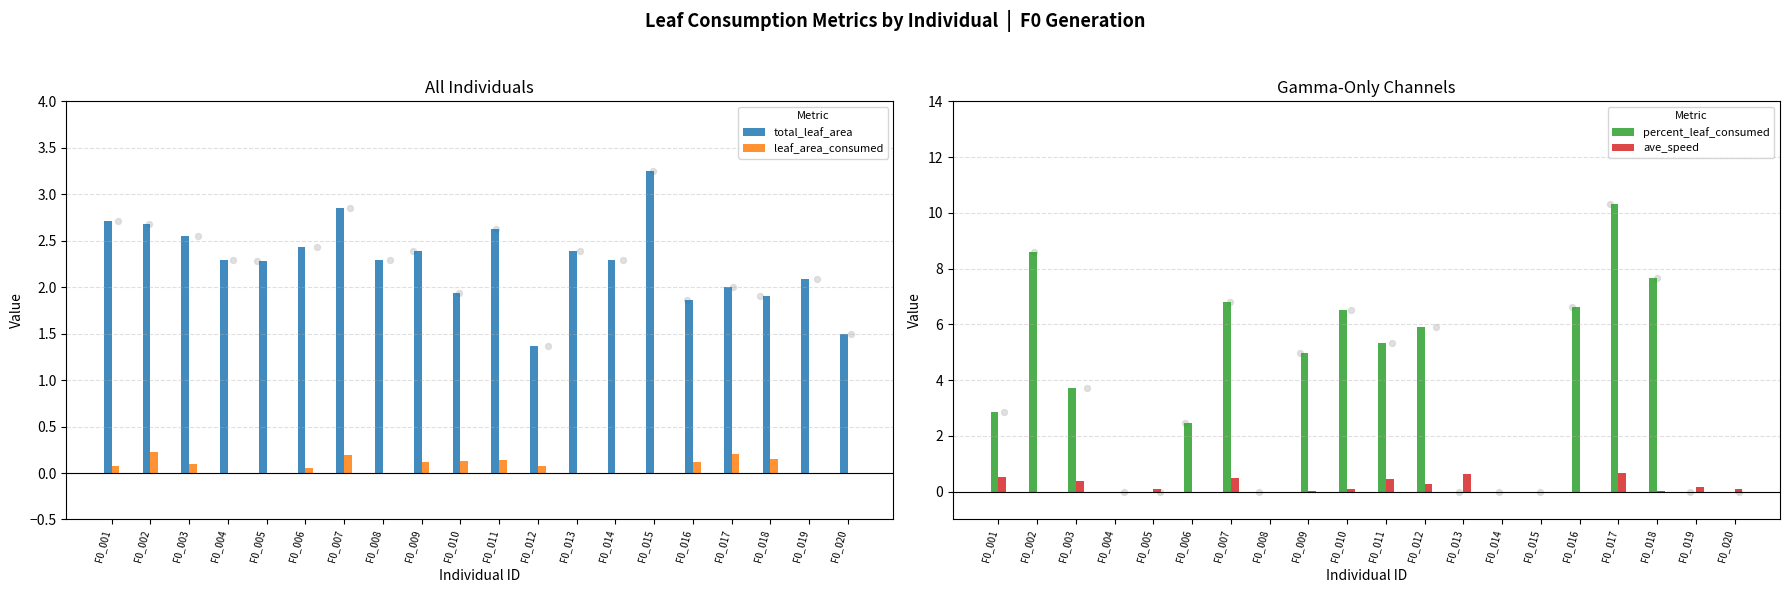

Which series reaches the maximum Y coordinate?

percent_leaf_consumed